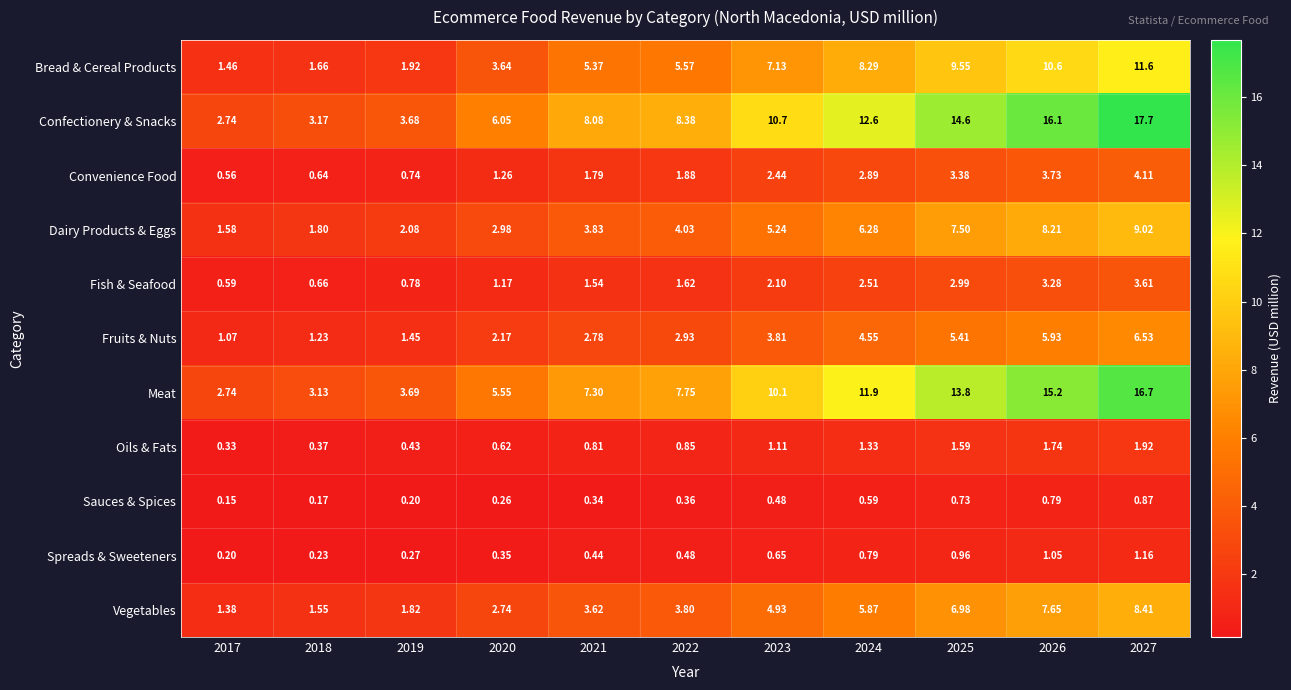

Is the value of Vegetables at 2022 greater than the value of Fruits & Nuts at 2017?

Yes